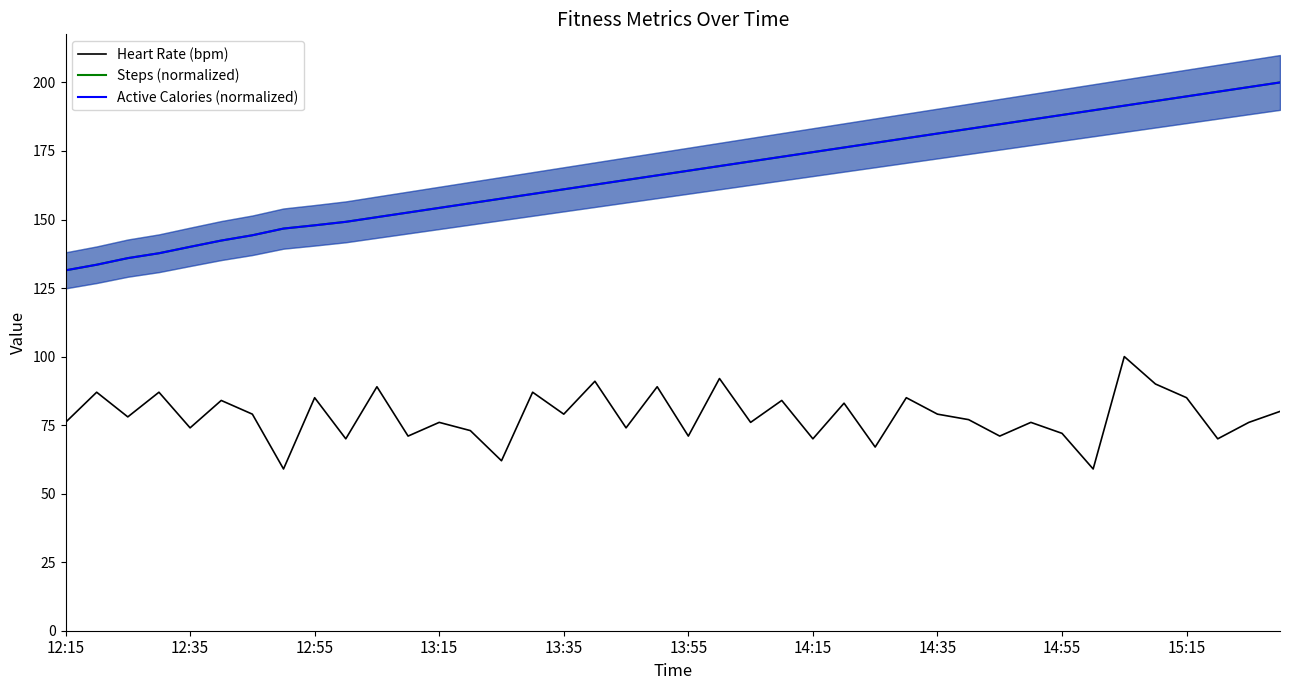

At how many categories does at least one series exceed 171?

18